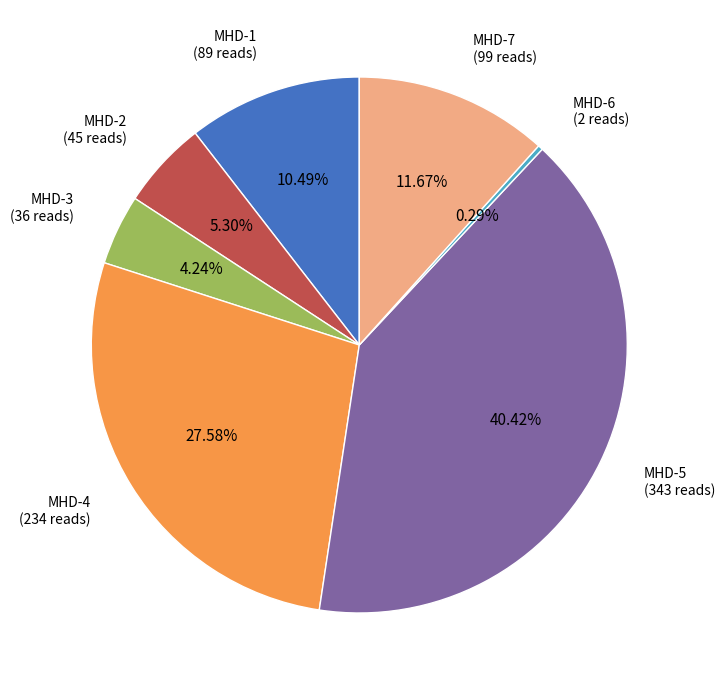

Is MHD-6 the majority of the pie?

No